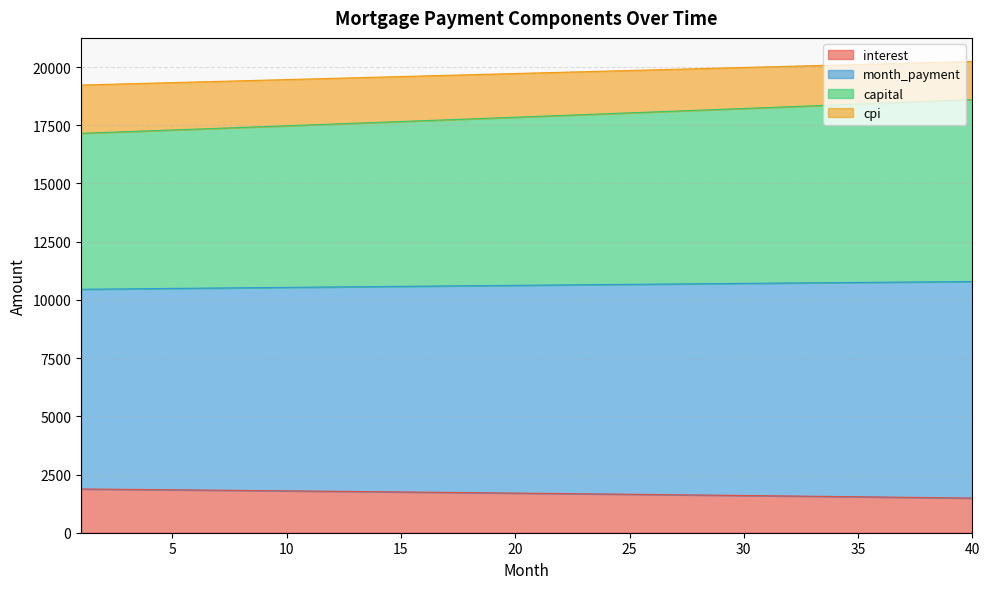

What is the total value across all series at 35?

20110.8